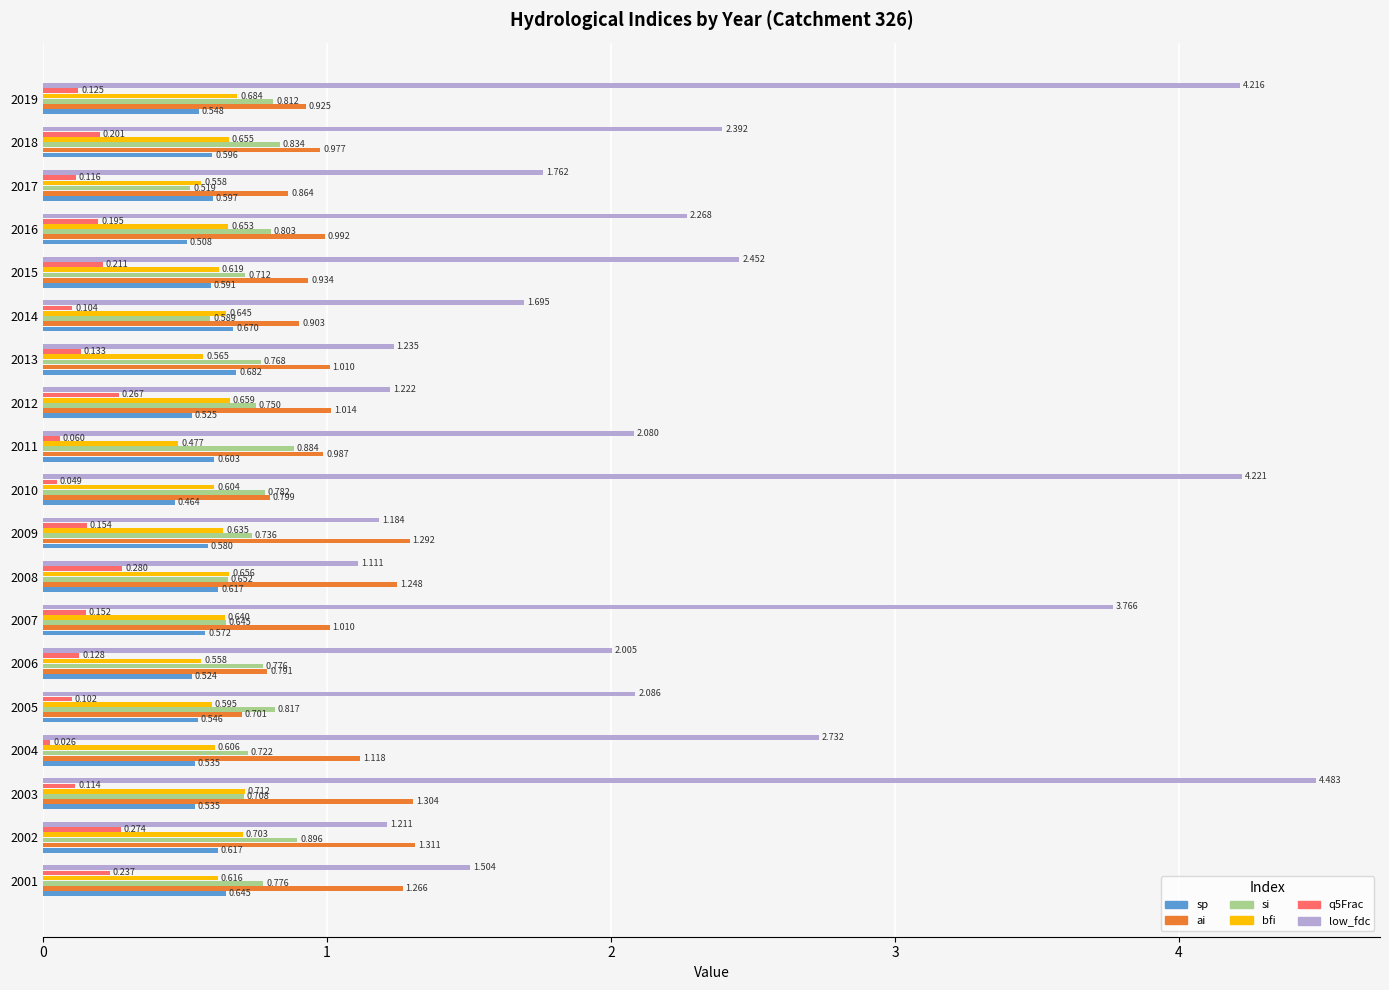

At which label is sp closest to 0?

2010